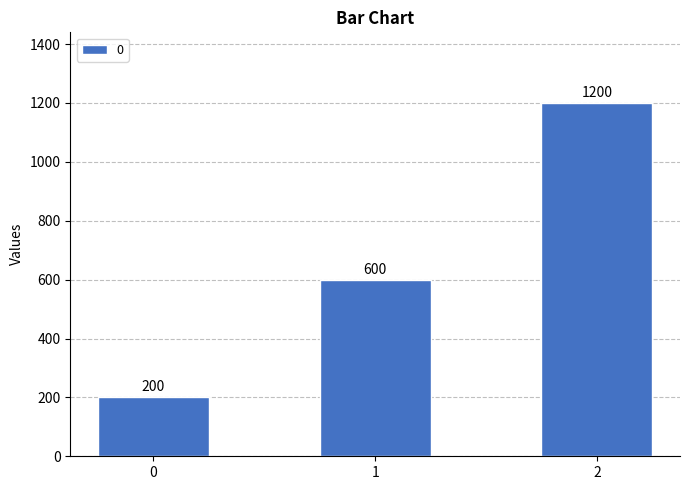

List the labels in order of value, largest first.

2, 1, 0